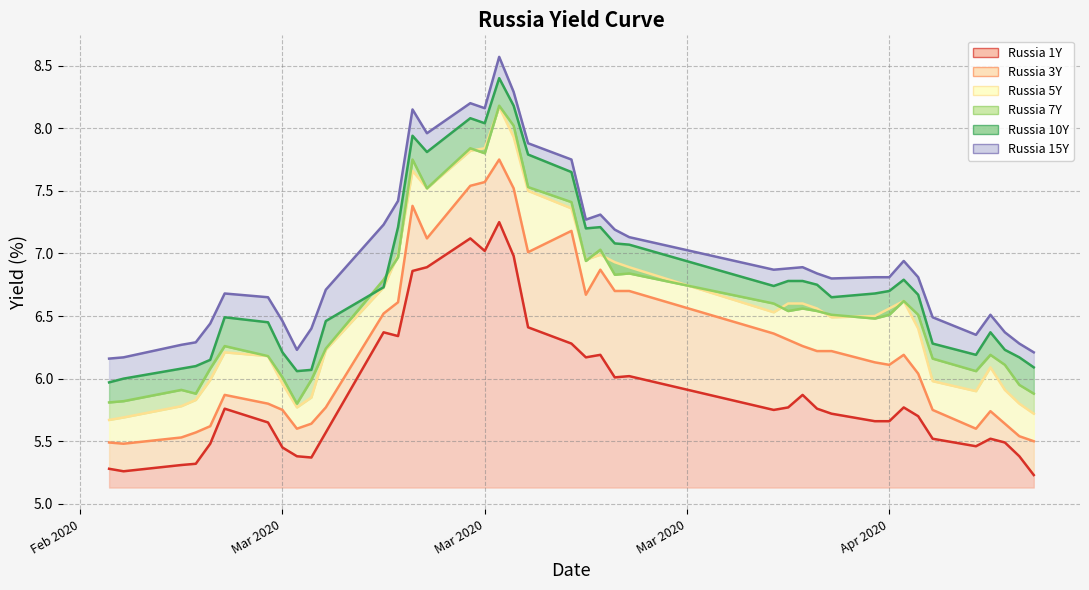

Rank the series at 2020-02-21 from highest to lowest value.

Russia 15Y, Russia 10Y, Russia 7Y, Russia 5Y, Russia 3Y, Russia 1Y